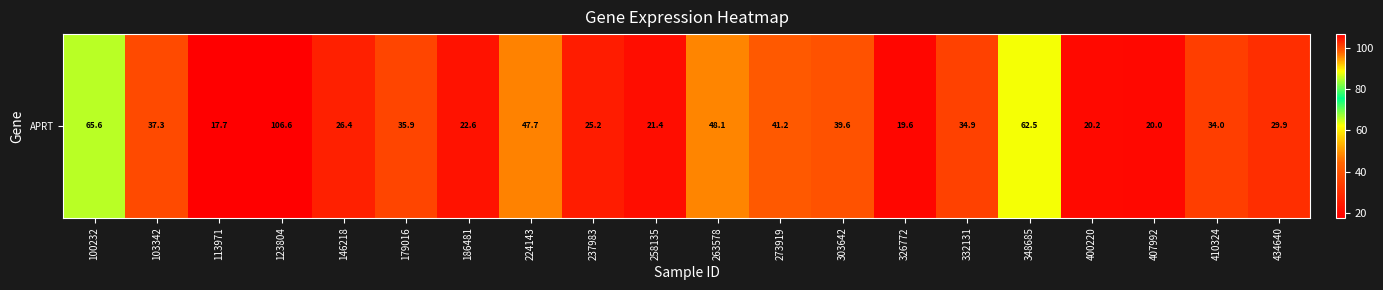

Which category has the highest value across all series?

123804